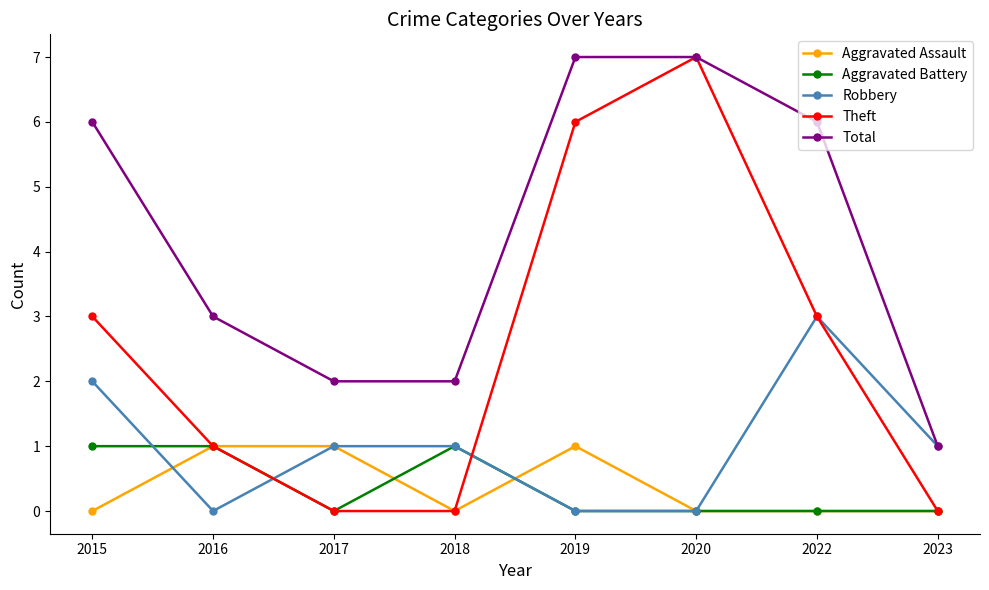

Reading left to right, what are all the values shown in this chart?

Aggravated Assault: 0	1	1	0	1	0	0	0
Aggravated Battery: 1	1	0	1	0	0	0	0
Robbery: 2	0	1	1	0	0	3	1
Theft: 3	1	0	0	6	7	3	0
Total: 6	3	2	2	7	7	6	1